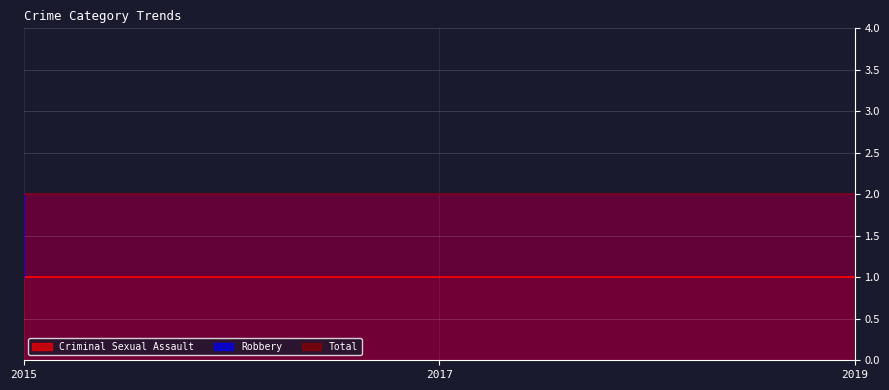

Where is Total nearest to the value 2?

2015